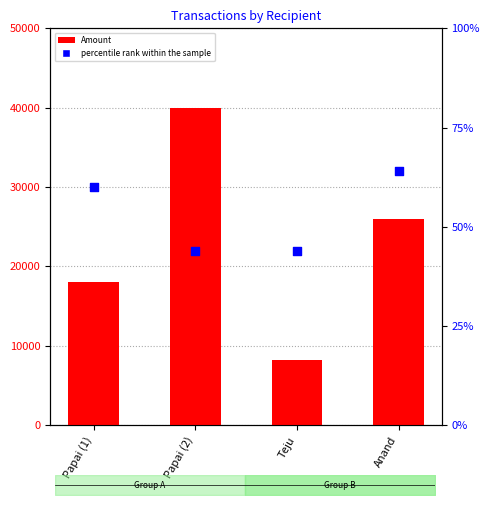

At which category is the sum across all series the highest?

Papai (2)